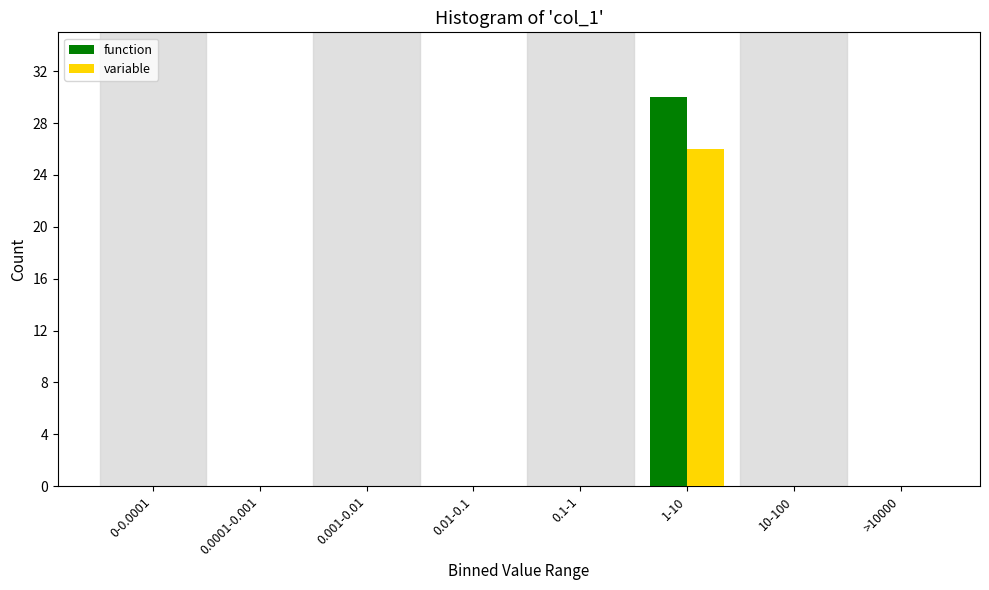

Reading left to right, list all the values displayed in this chart.

function: 0-0.0001=0	0.0001-0.001=0	0.001-0.01=0	0.01-0.1=0	0.1-1=0	1-10=30	10-100=0	>10000=0
variable: 0-0.0001=0	0.0001-0.001=0	0.001-0.01=0	0.01-0.1=0	0.1-1=0	1-10=26	10-100=0	>10000=0